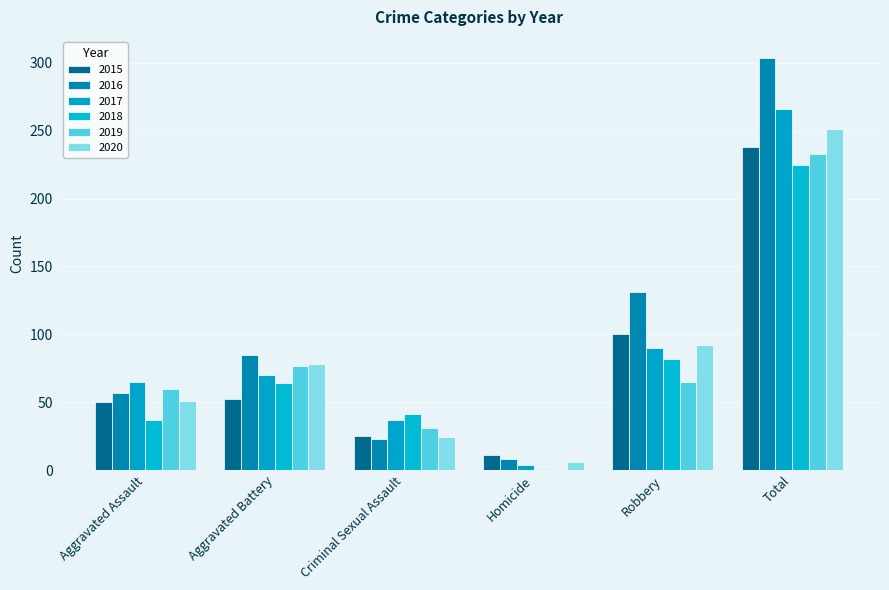

What is the difference between the maximum and minimum values in the 2016 series?

296